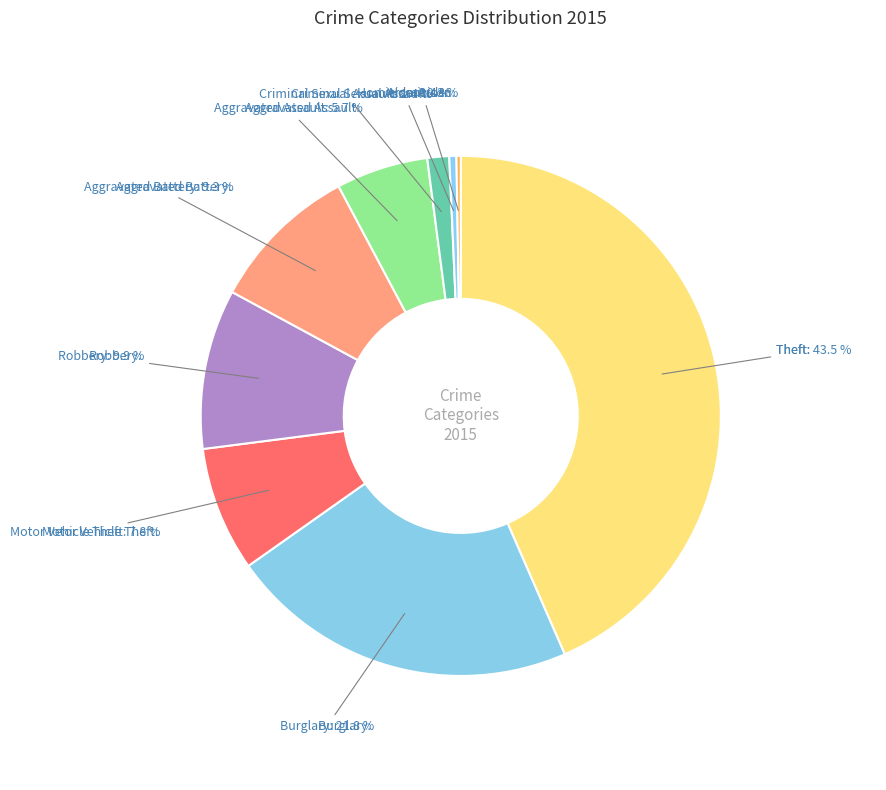

To the nearest percent, what is the difference between the largest and smallest slice percentages?

43%